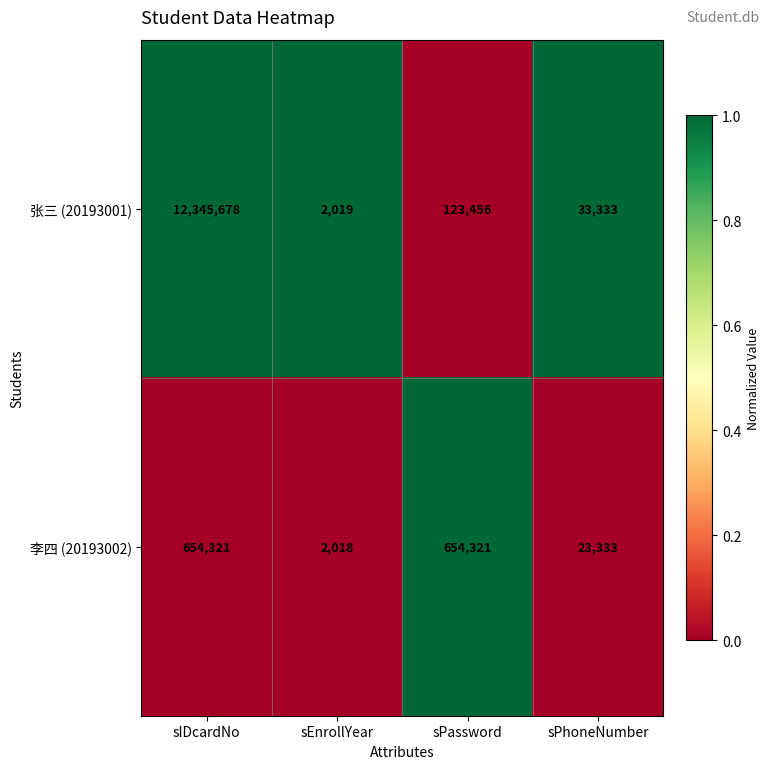

List the series in order of their overall mean, highest first.

张三 (20193001), 李四 (20193002)